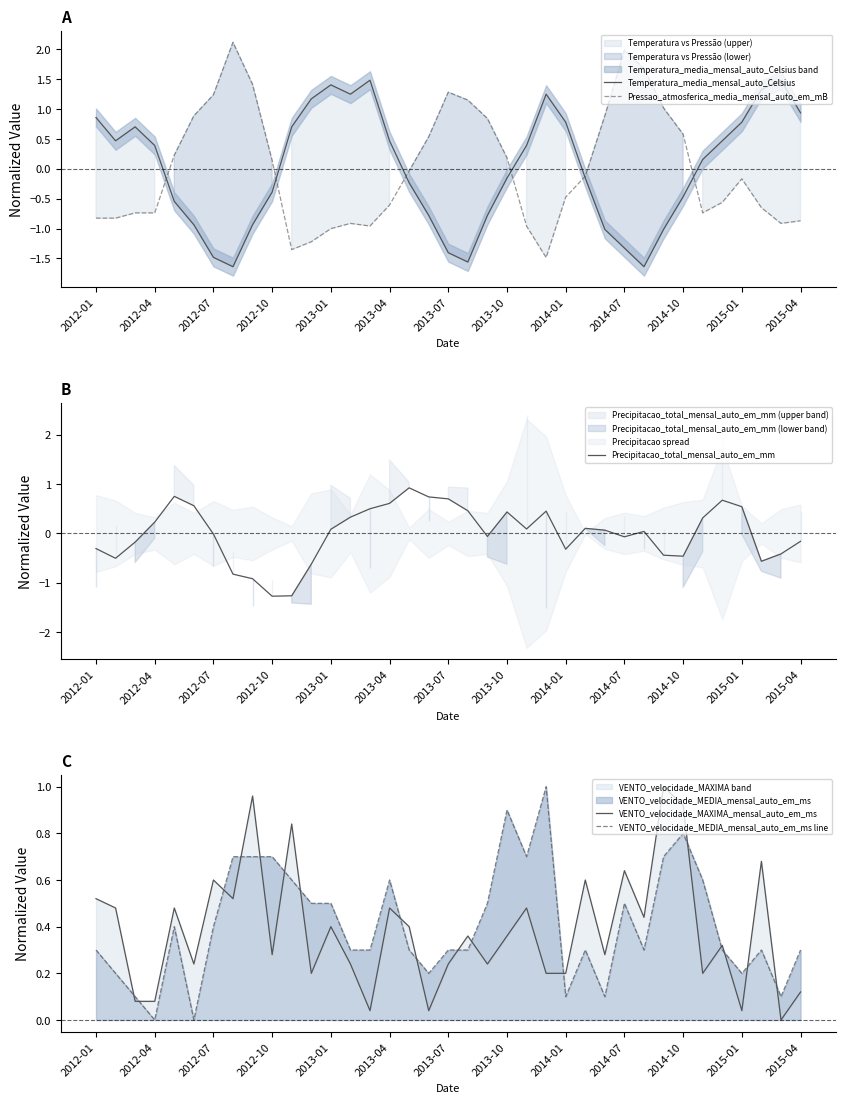

Which series has the widest spread of values?

Pressao_atmosferica_media_mensal_auto_em_mB